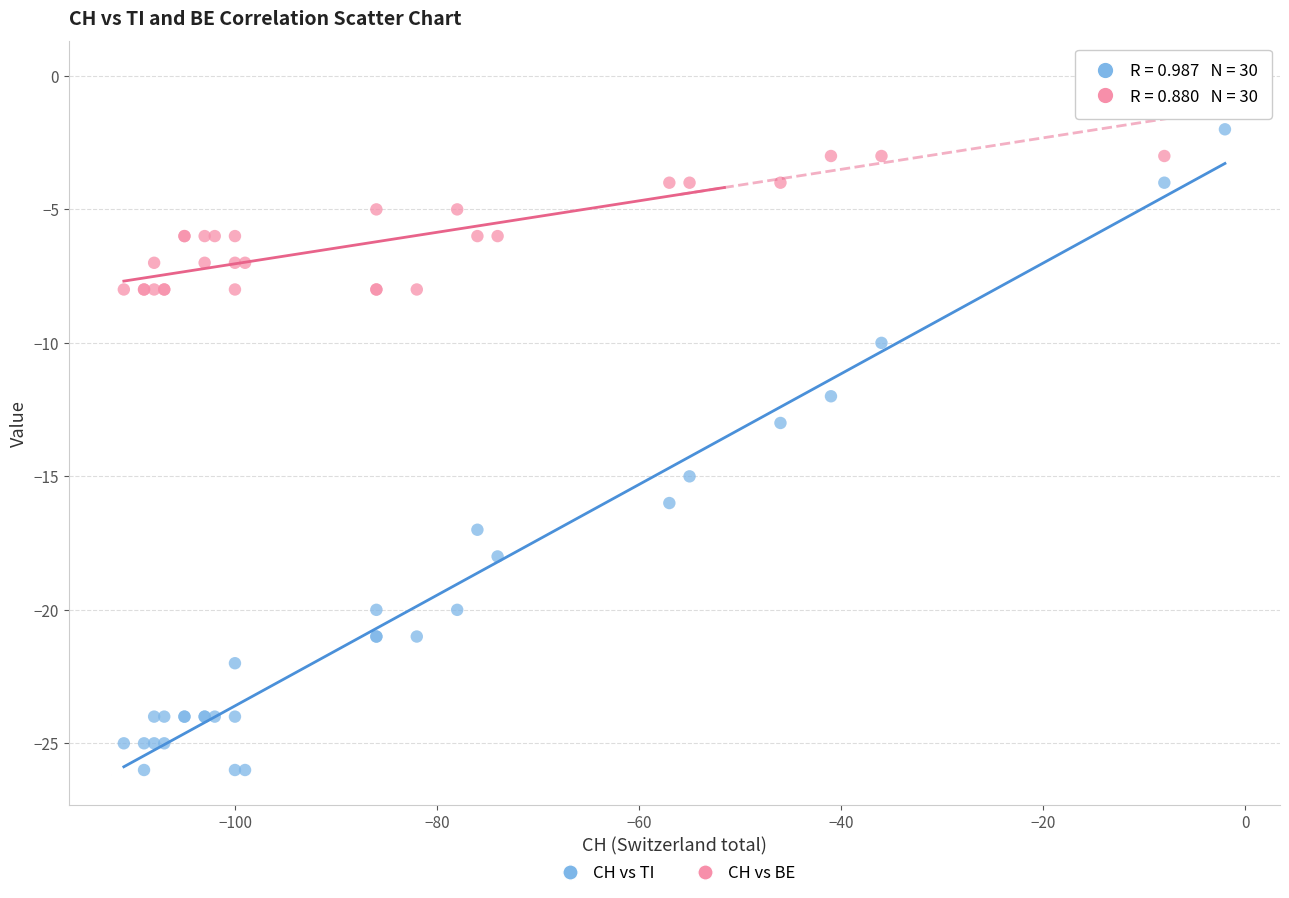

What is the X range (max minus min) for the scatter plot?

109